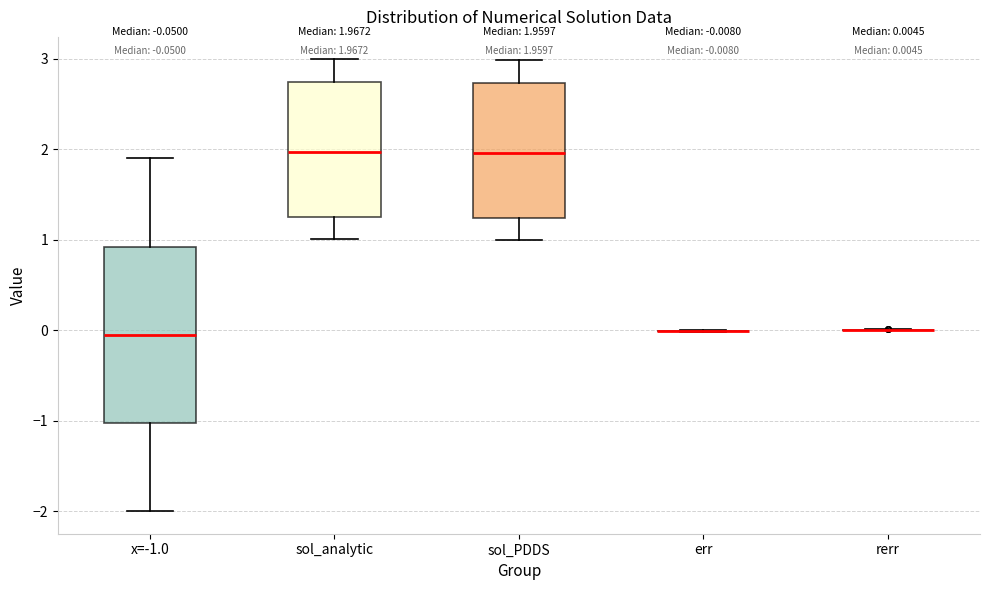

Which box is the tallest, from its lower edge to its upper edge?

x=-1.0